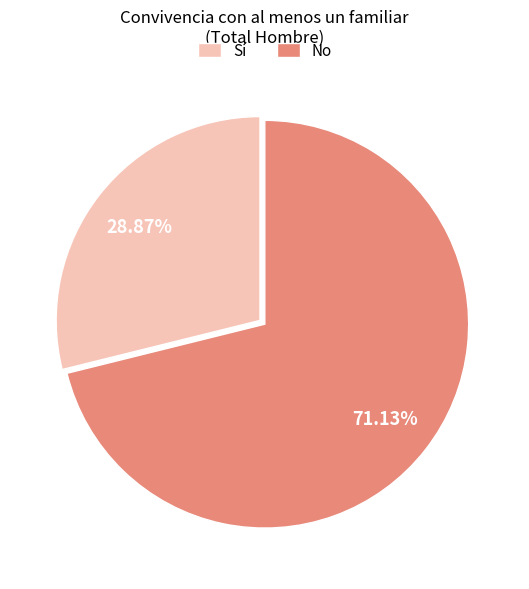

Between Sí and No, which is larger?

No